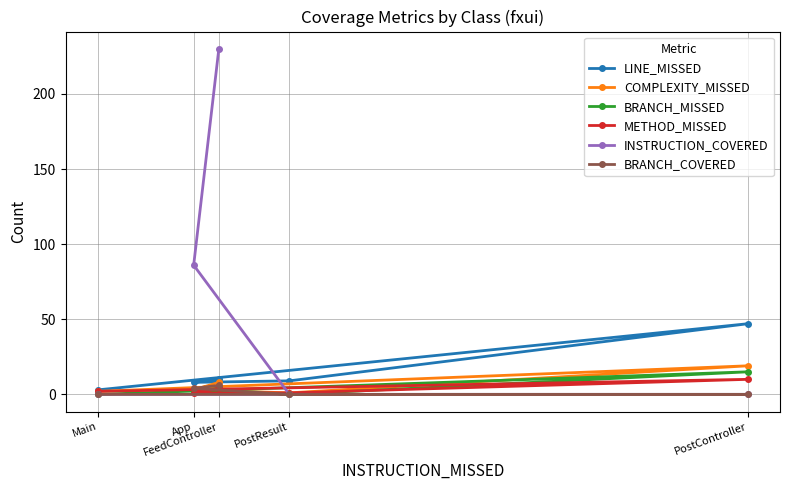

After their last crossing, which series has the higher values: INSTRUCTION_COVERED or LINE_MISSED?

LINE_MISSED